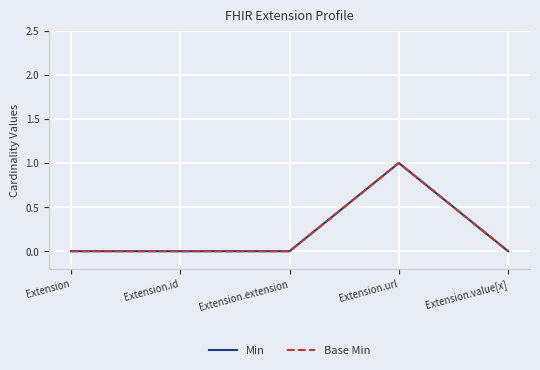

Does the chart have visible grid lines?

Yes